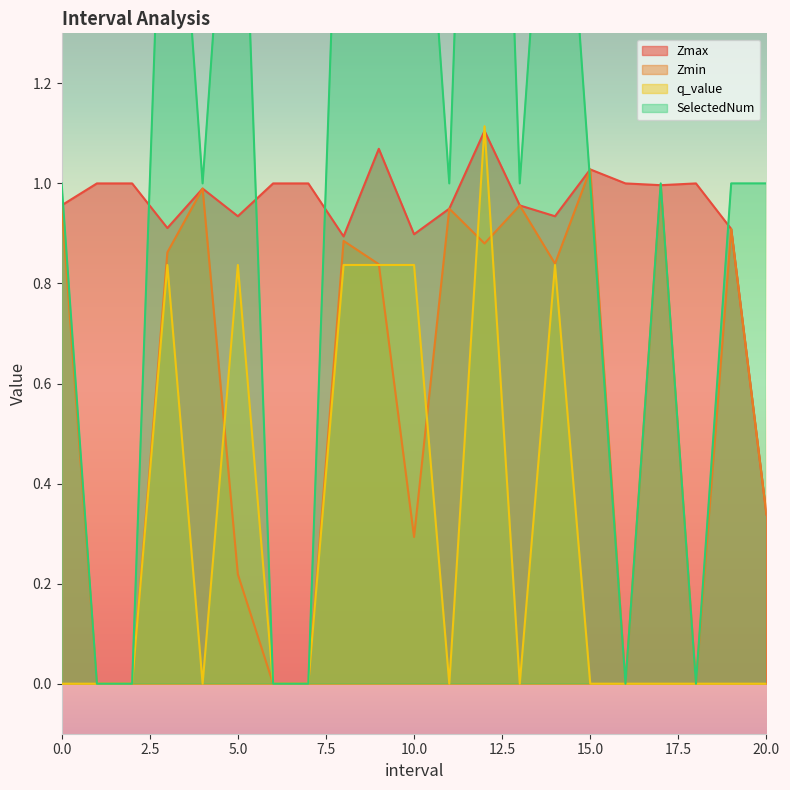

Where do q_value and Zmax first cross each other?

11.0 and 12.0